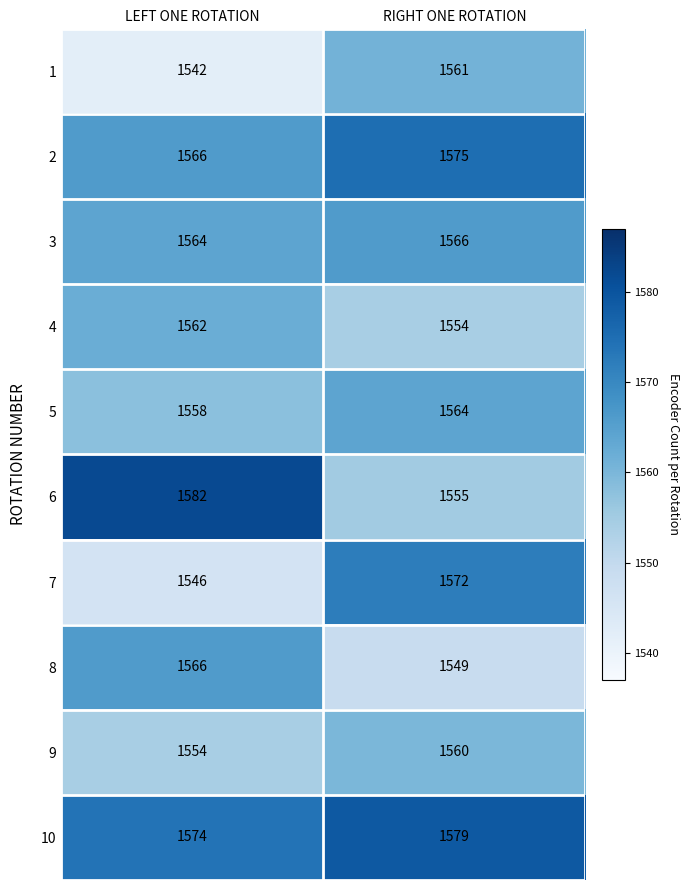

Is the value of 7 at RIGHT ONE ROTATION greater than the value of 10 at LEFT ONE ROTATION?

No